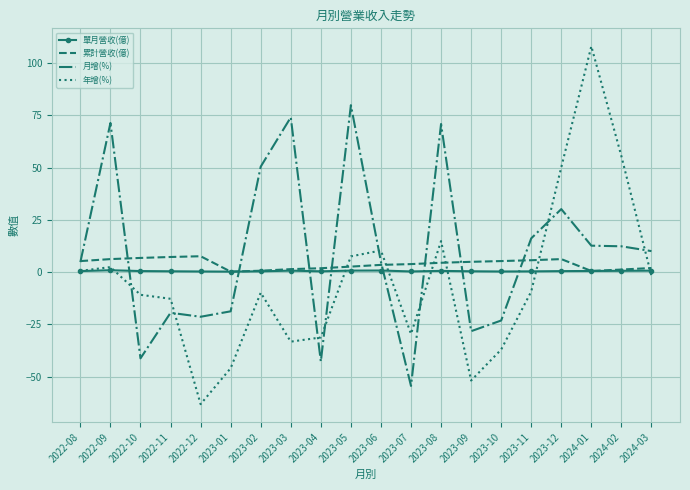

The 累計營收(億) series shows 3.9 at 2023-07. True or false?

True